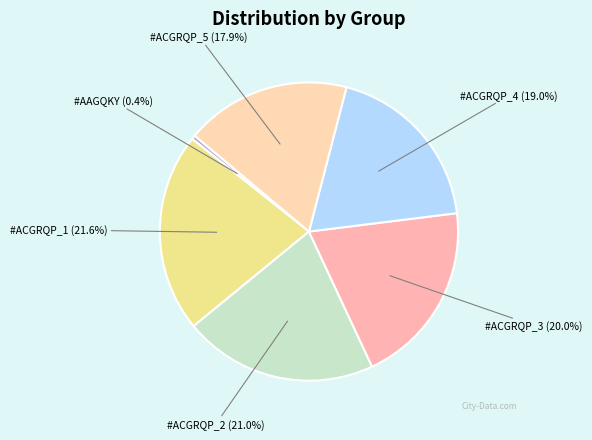

How many slices are in this pie chart?

6